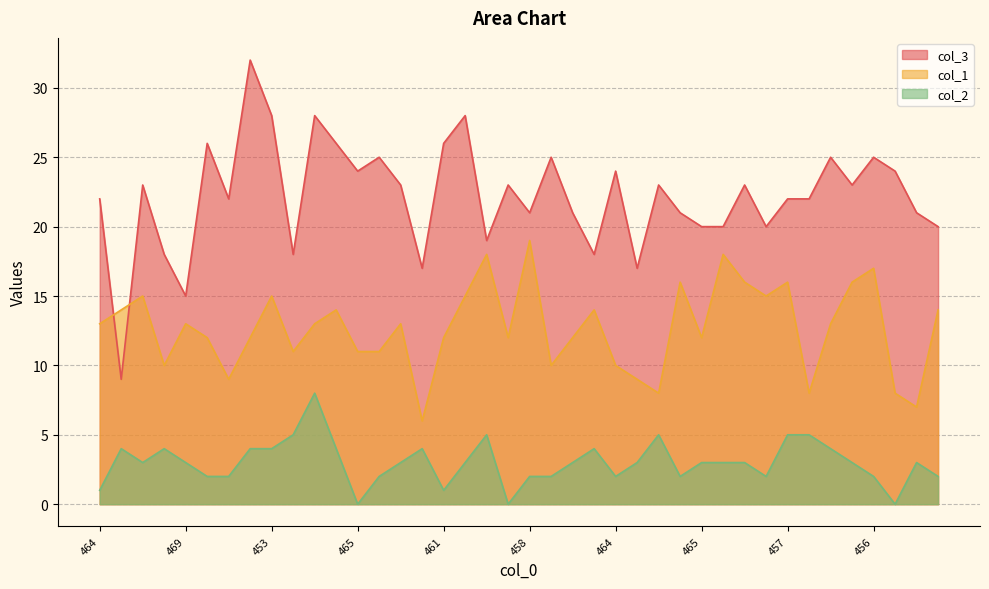

At which category is the sum across all series the highest?

10